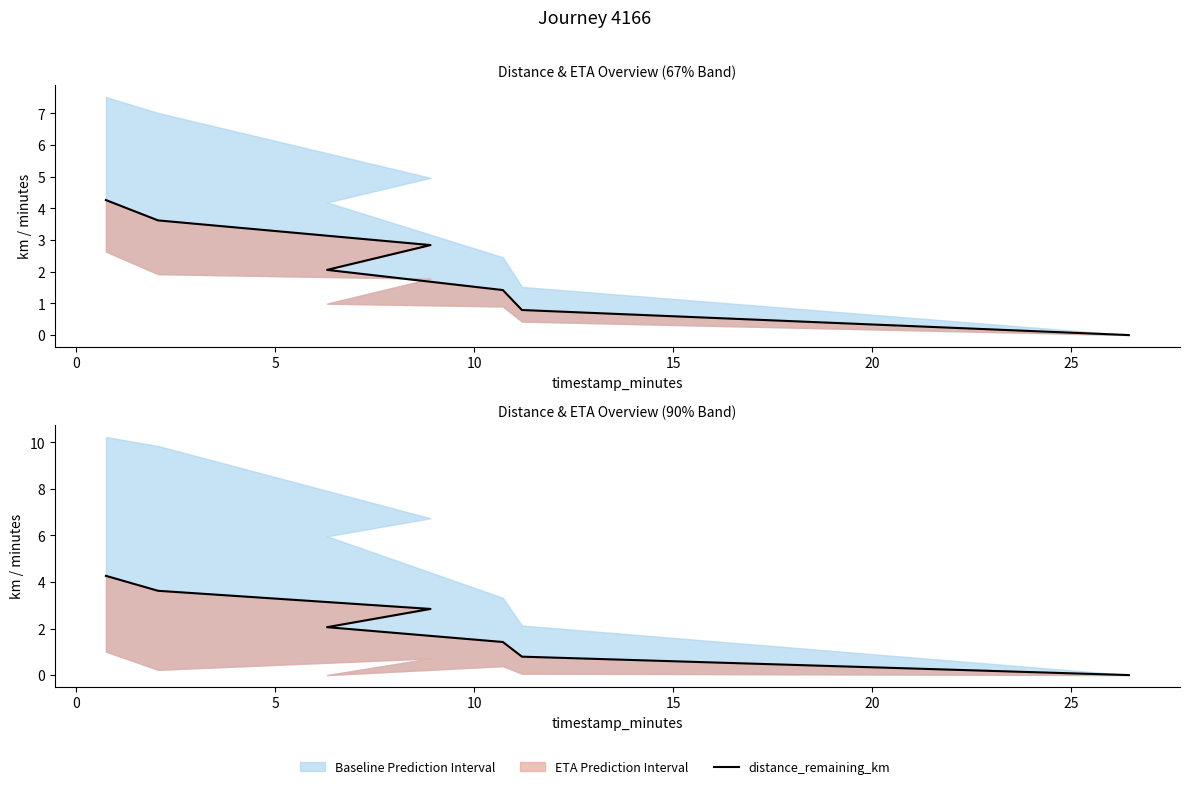

True or false: the data has more than 2 interior local peaks.

False